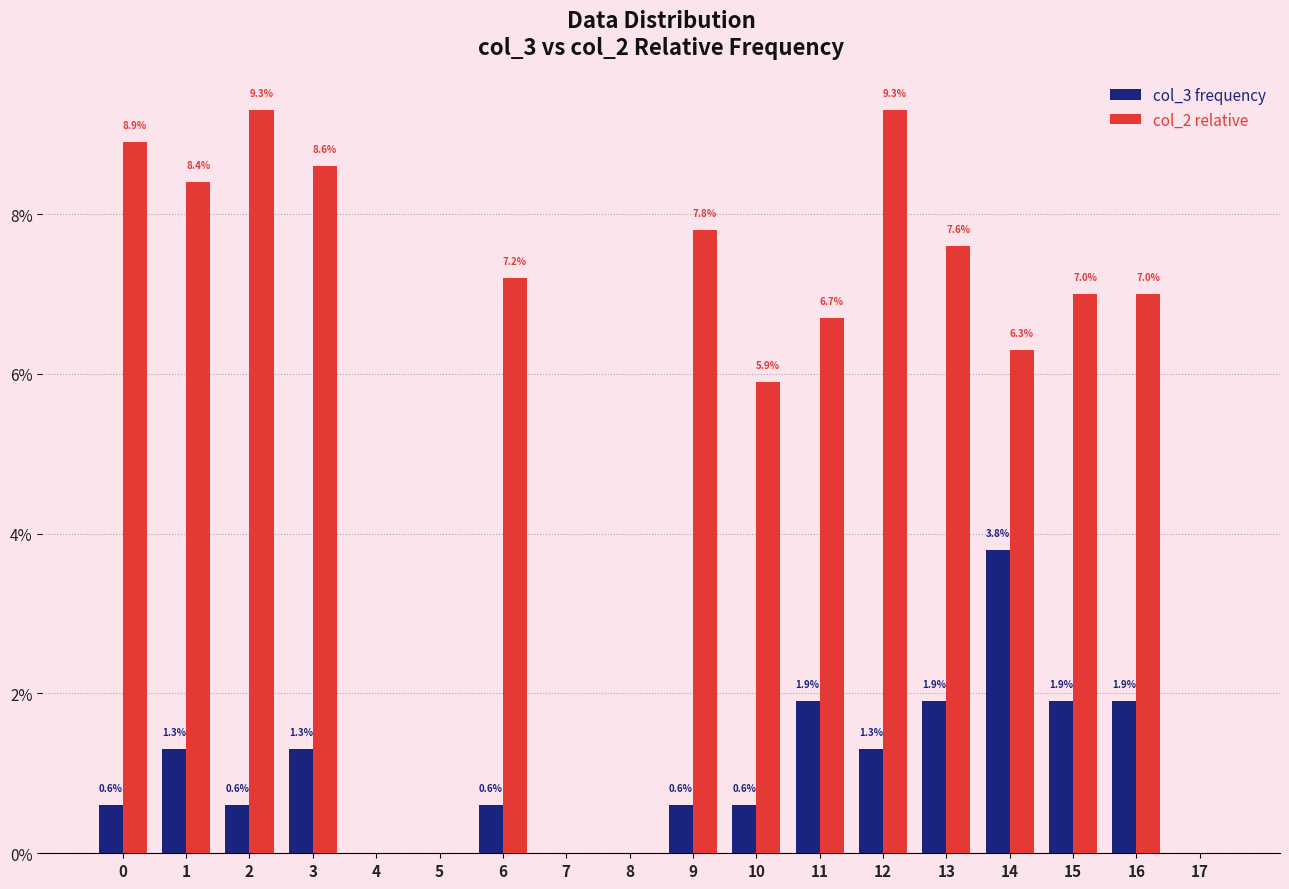

What is the sum of all col_2 relative values?

100.0